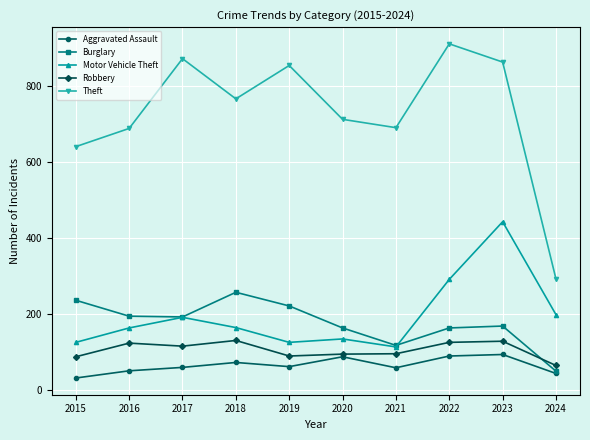

What is the maximum value for Theft?

912